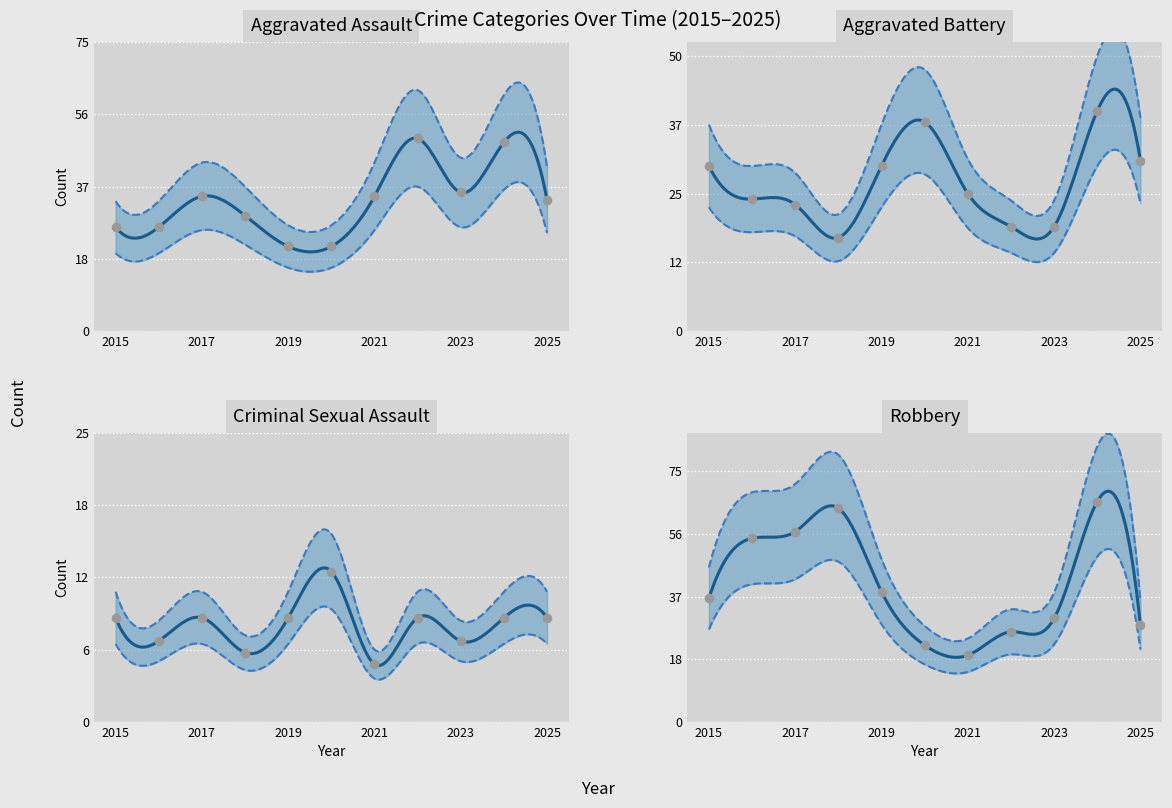

Which series reaches the maximum Y coordinate?

Robbery